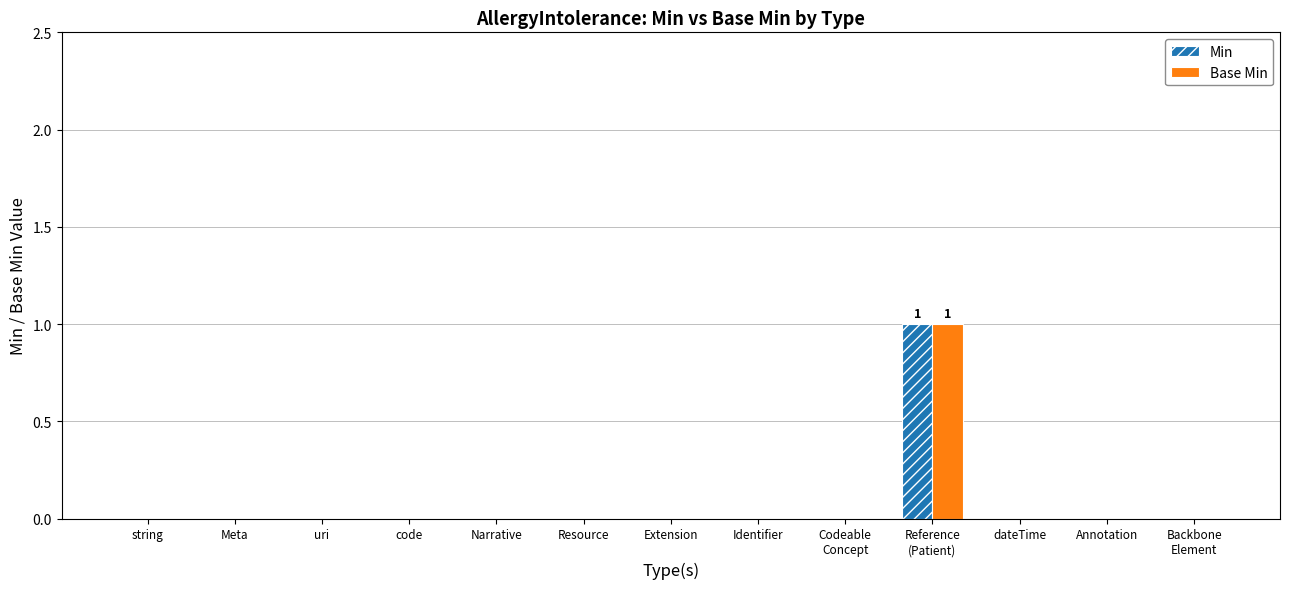

Which category has the highest value across all series?

Reference
(Patient)